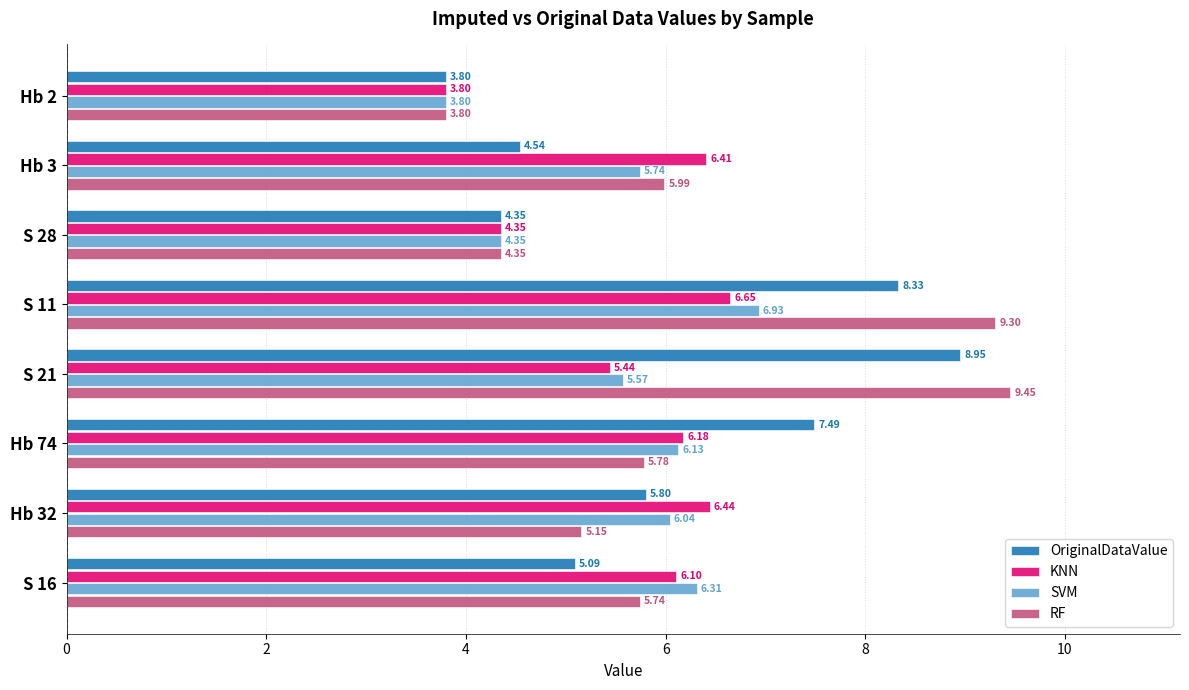

Which series has the largest total across all categories?

RF